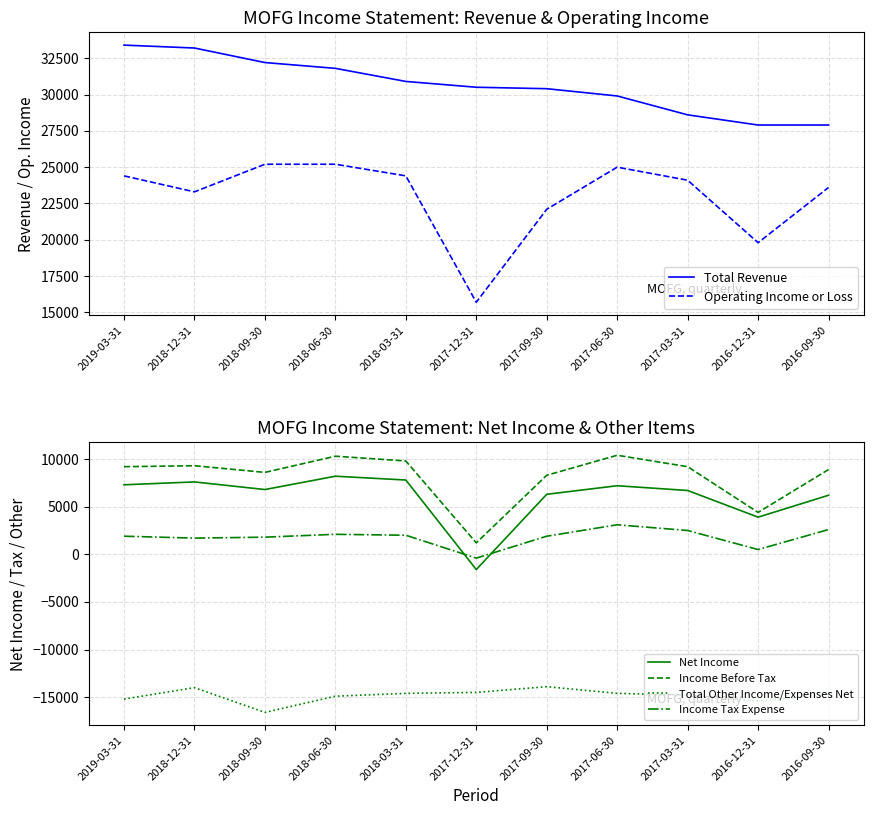

At which label does Operating Income or Loss reach its minimum?

2017-12-31